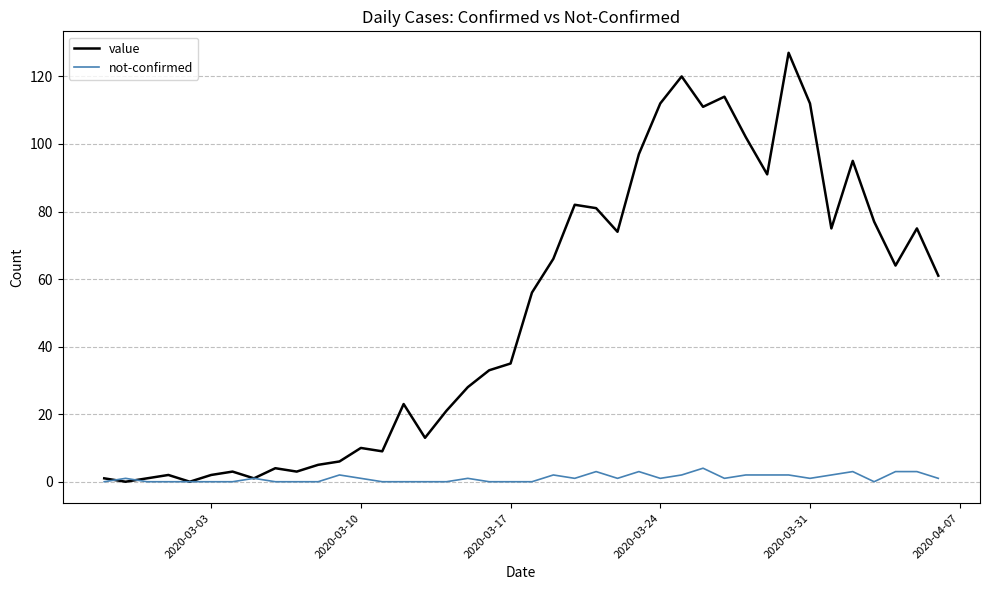

Reading left to right, list all the values displayed in this chart.

value: 1	0	1	2	0	2	3	1	4	3	5	6	10	9	23	13	21	28	33	35	56	66	82	81	74	97	112	120	111	114	102	91	127	112	75	95	77	64	75	61
not-confirmed: 0	1	0	0	0	0	0	1	0	0	0	2	1	0	0	0	0	1	0	0	0	2	1	3	1	3	1	2	4	1	2	2	2	1	2	3	0	3	3	1